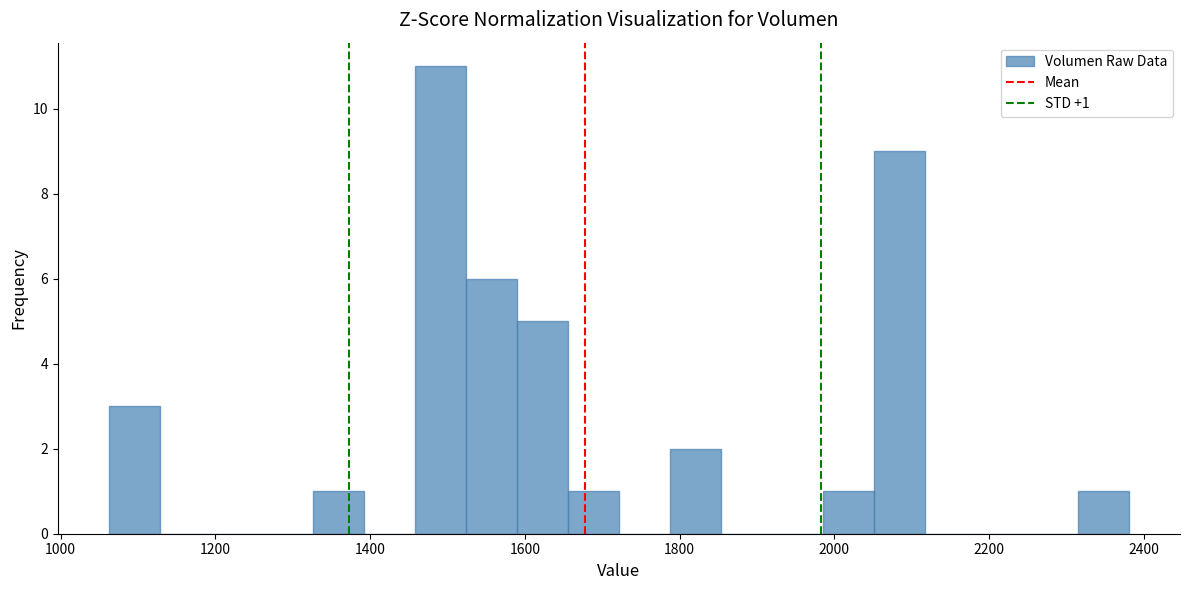

Around what value on the x-axis is the tallest bar? Give the approximate position of its centre, as read against the axis.

1500